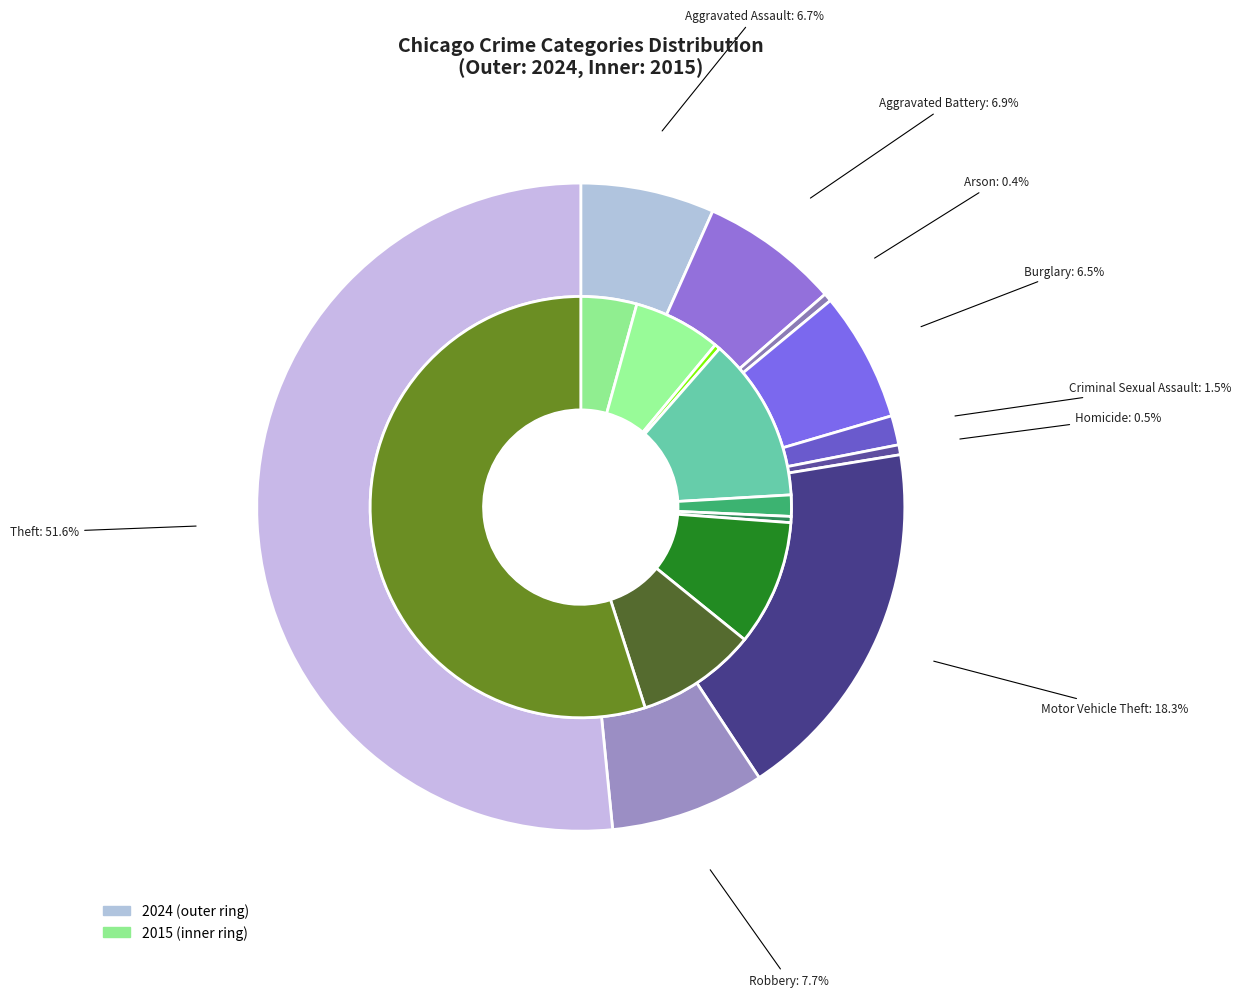

Count the number of slices in the pie.

9